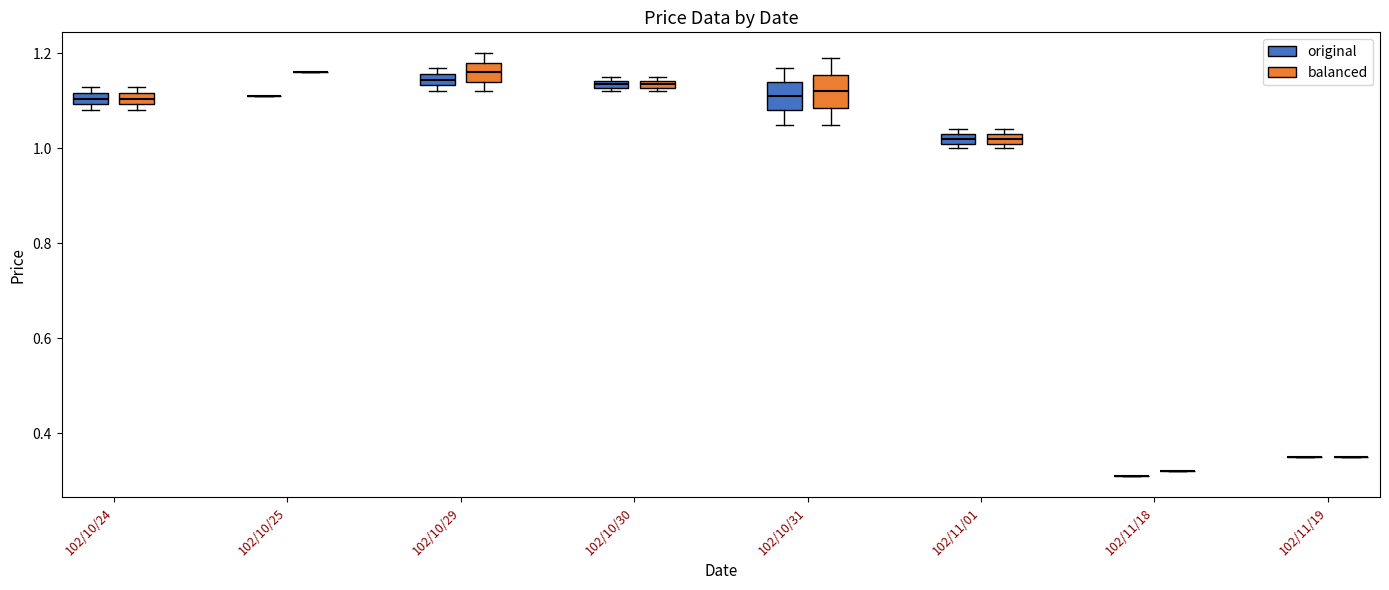

Where is the lower edge of the box for 102/10/31 (original) on the y-axis? The values are not printed on the chart, so give them approximately, as read against the axis.

1.08